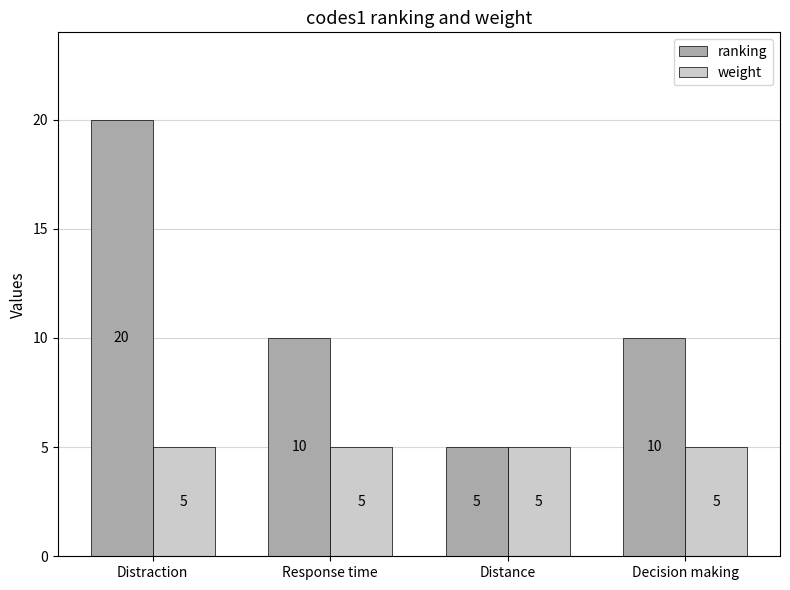

What is the lowest value of the ranking series?

5